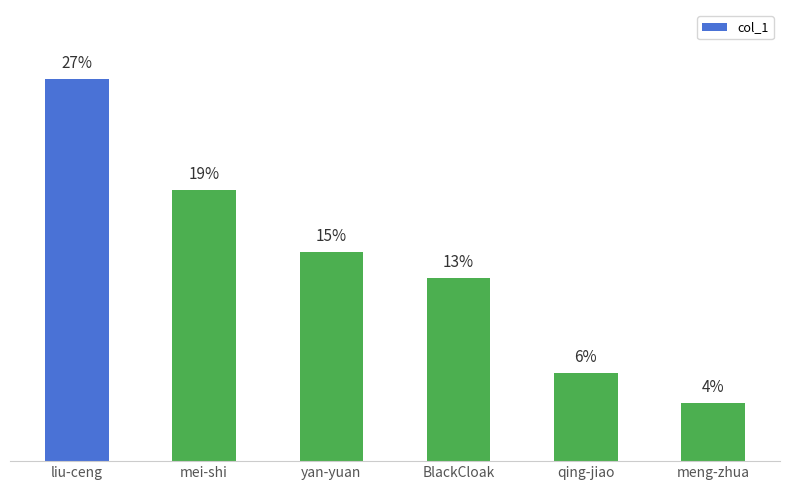

At which category does the chart reach its minimum across all series?

meng-zhua